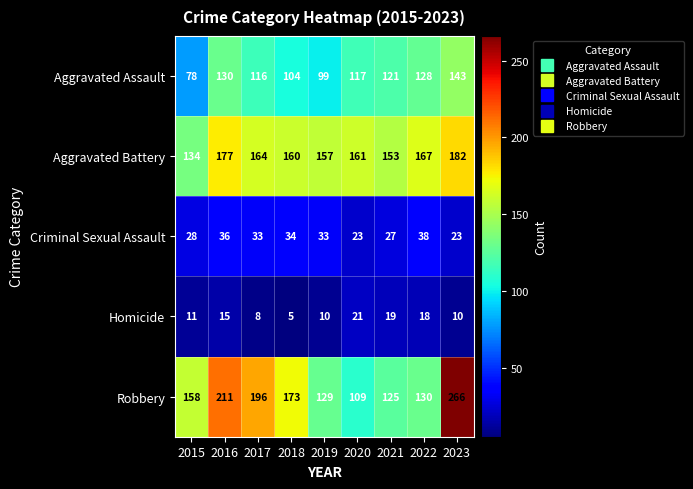

At which category is the sum across all series the highest?

2023